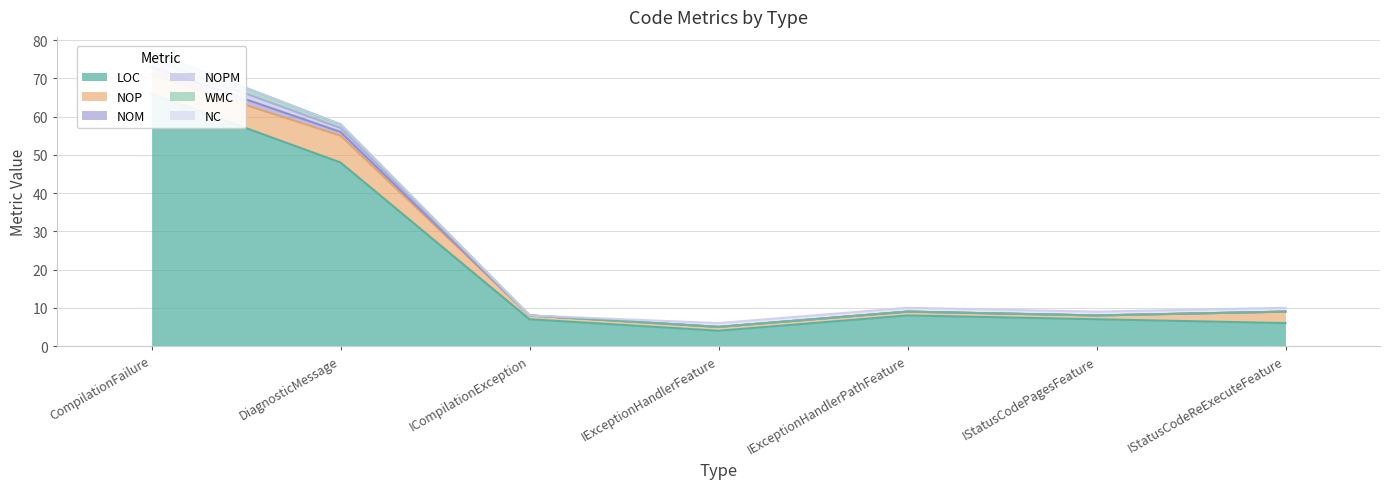

True or false: NOM and NOPM intersect in this chart.

False